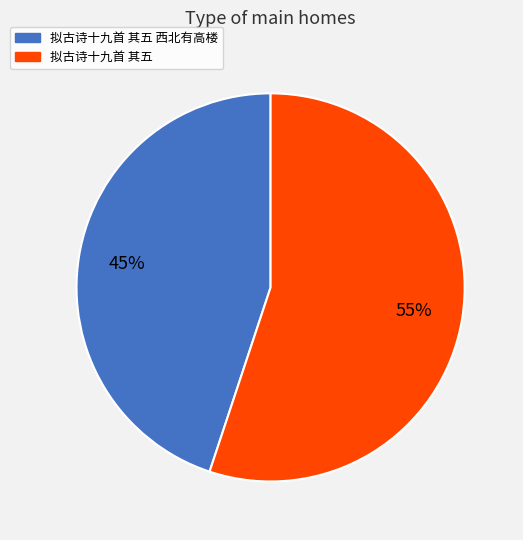

To the nearest percent, what is the difference between the largest and smallest slice percentages?

10%